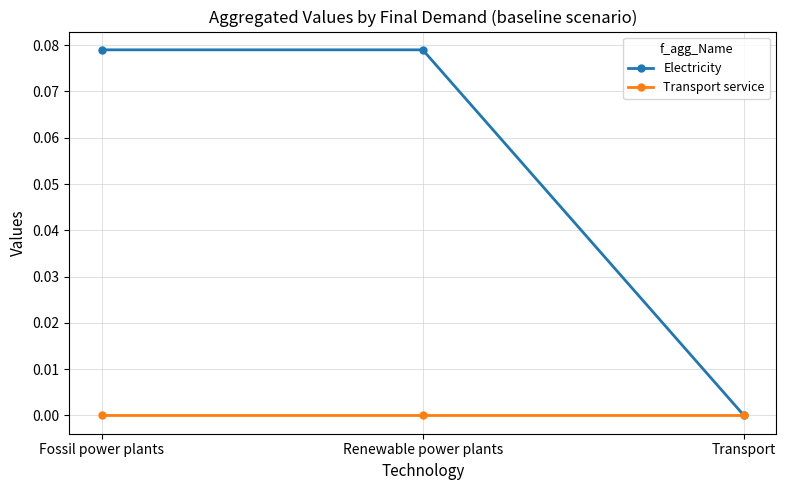

Which series has the largest total across all categories?

Electricity